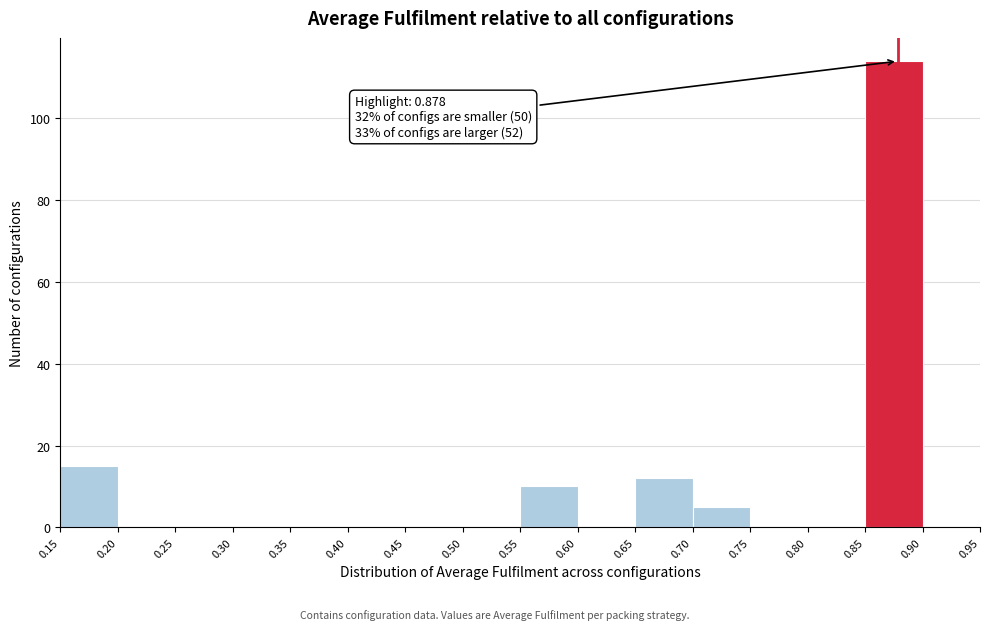

Over which range of the x-axis is the bar tallest?

0.85 to 0.90